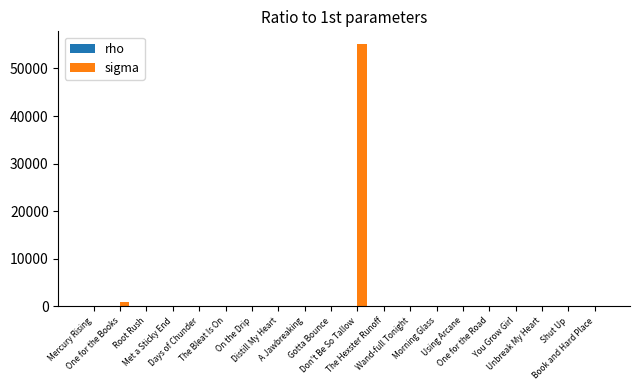

What is the sum of all sigma values?

56026.0